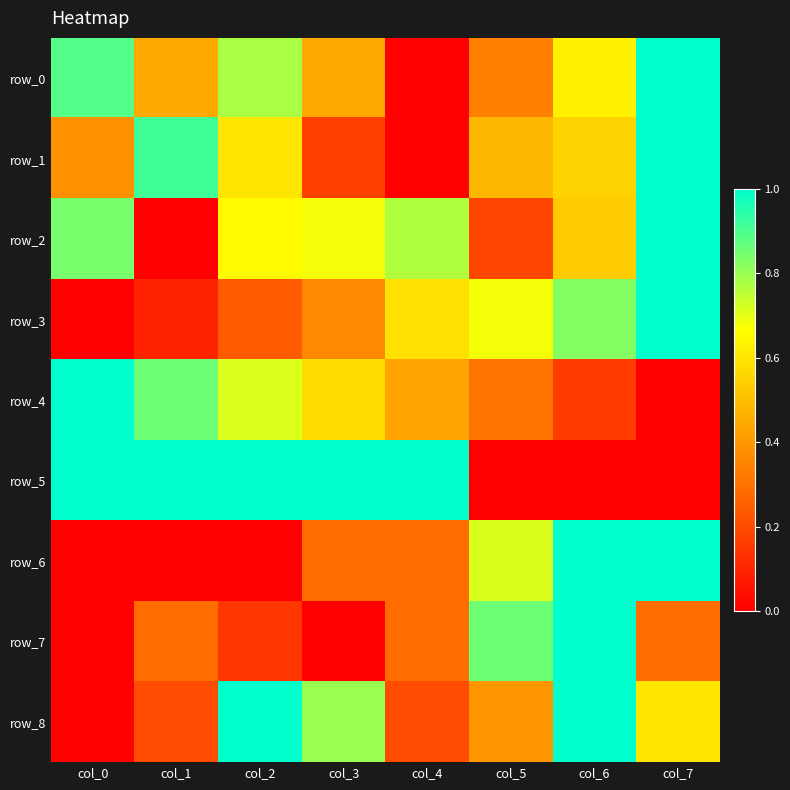

What is the difference between the maximum and minimum values in the row_0 series?

1.0